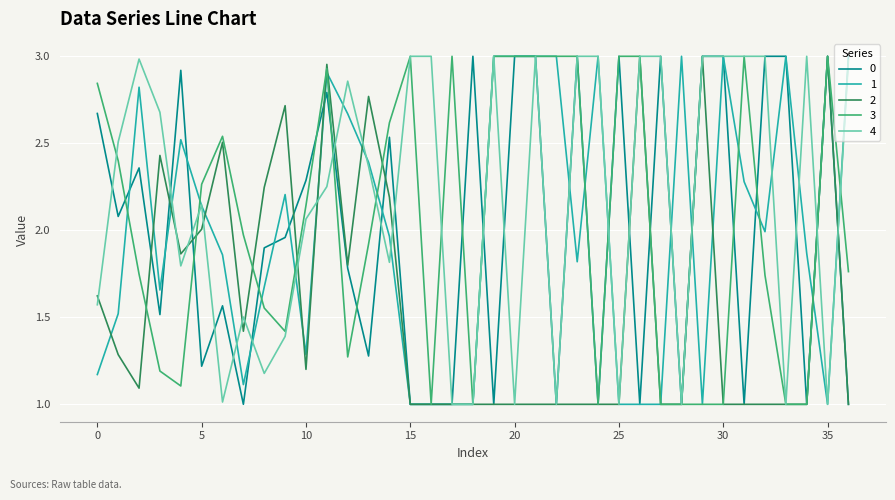

What is the lowest value of the 0 series?

1.0